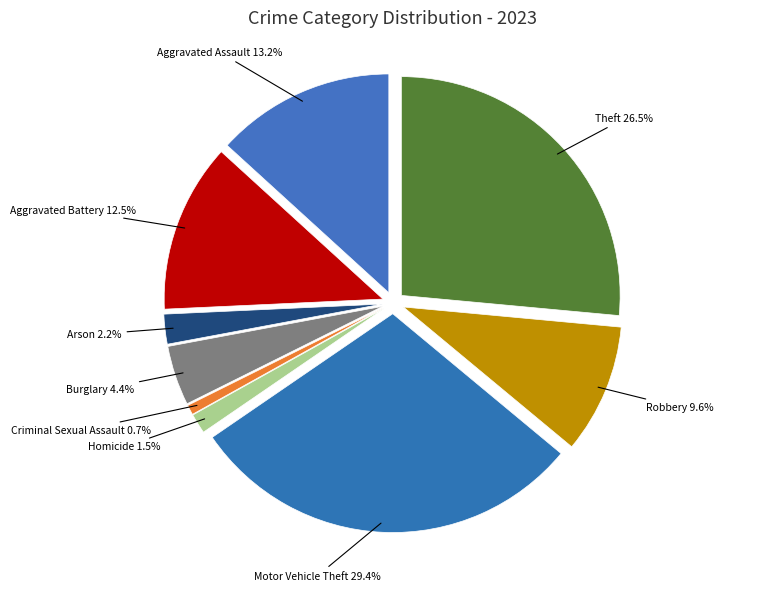

What percentage is the Robbery slice, to the nearest percent?

10%